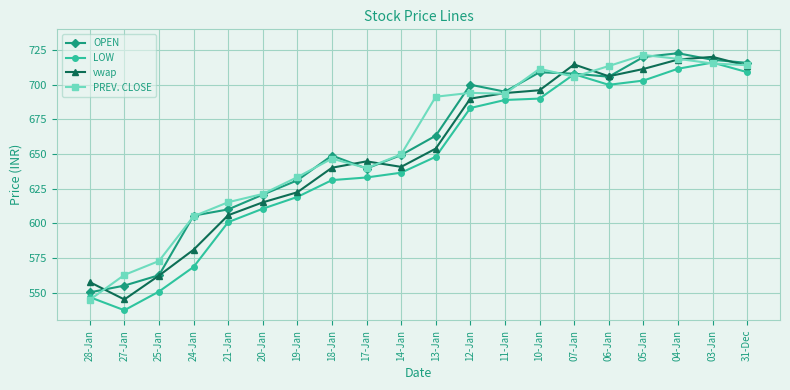

Between 12-Jan and 07-Jan, which series saw the biggest shift?

vwap